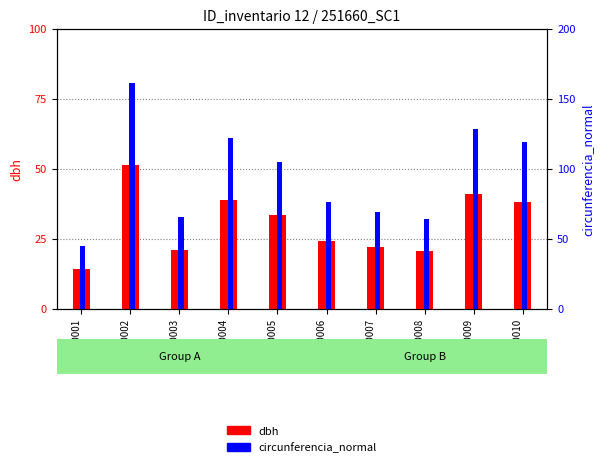

How many groups of bars are there?

10